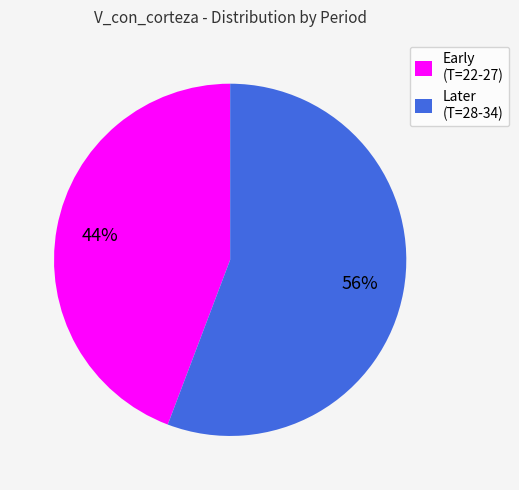

Approximately how many times larger is the value at Early (T=22-27) compared to Later (T=28-34)?

0.8